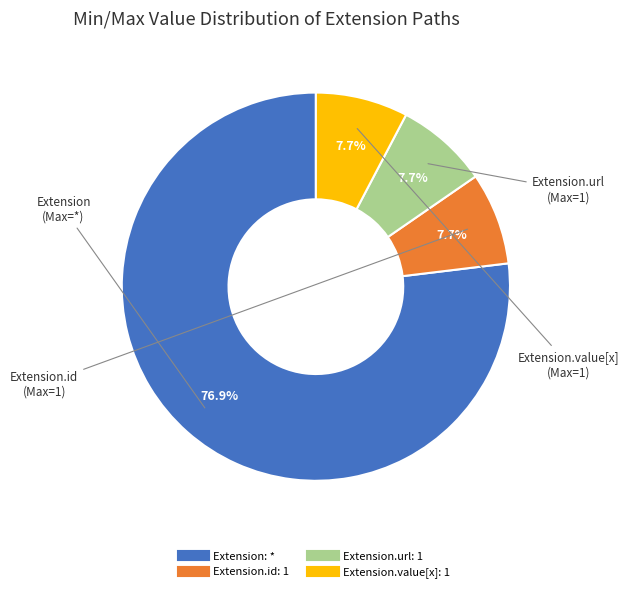

Is there a majority slice in this chart?

Yes